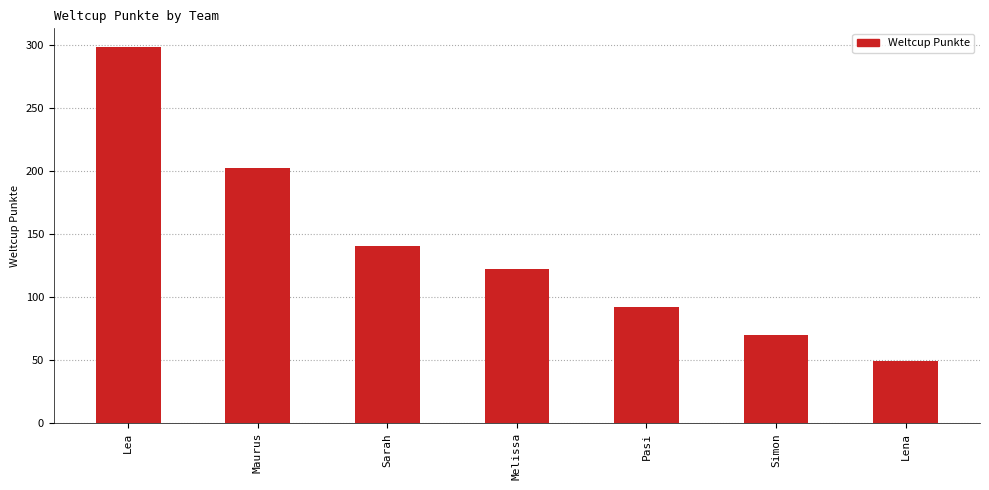

What is the ratio of the value at Maurus to the value at Lena?

4.1